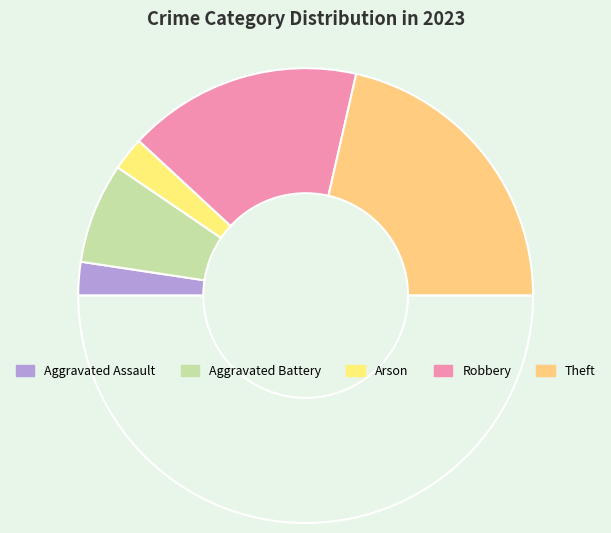

How many segments does this pie chart have?

6